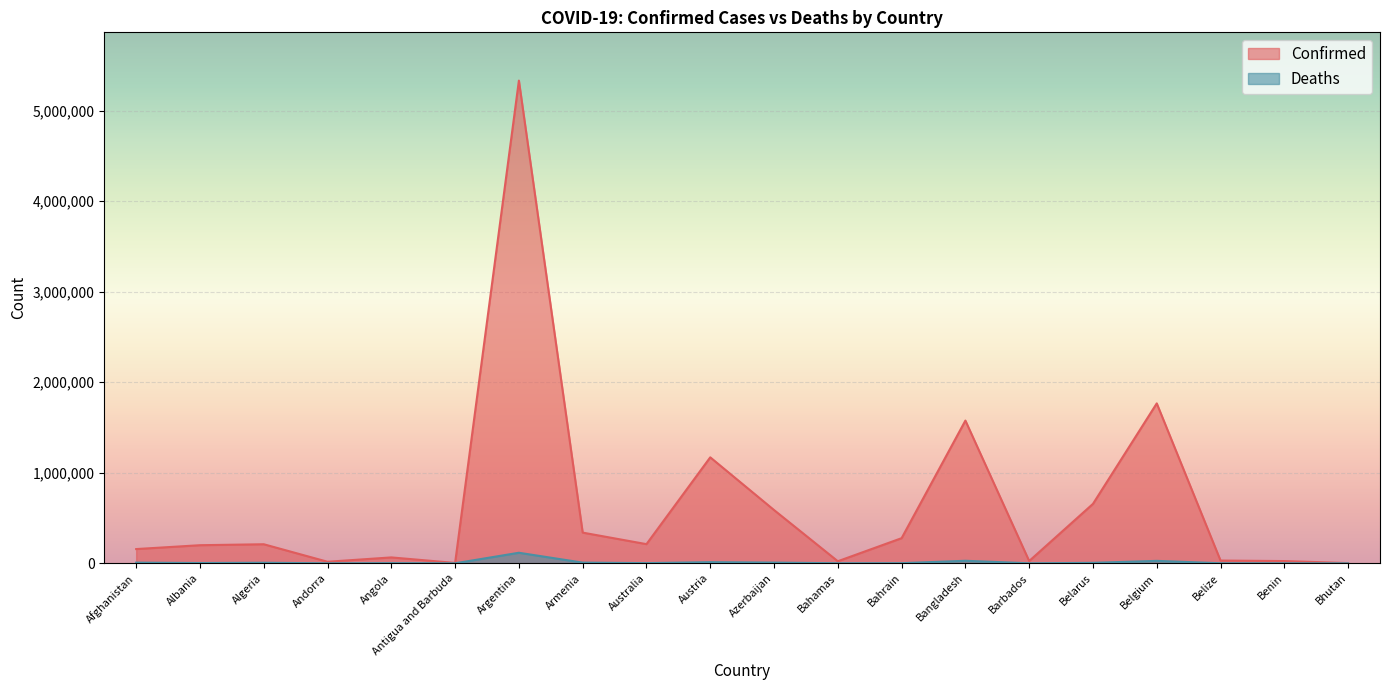

What is the label of the 13th point from the right?

Armenia